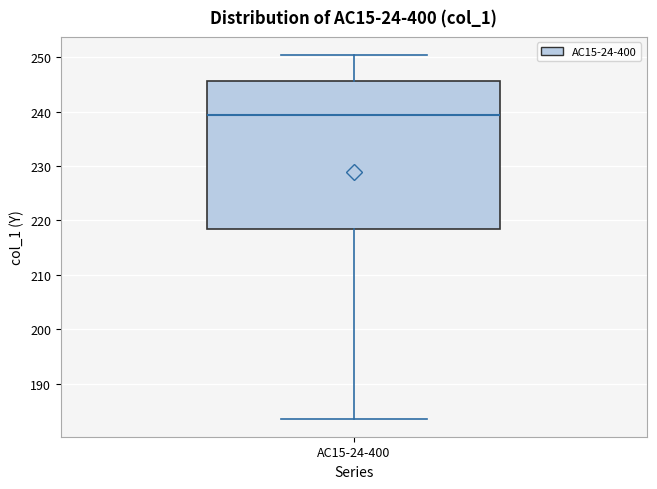

Transcribe this box plot: give where the median line is, the range the box spans, and where the two whiskers end, as read against the y-axis. The values are not printed on the chart, so give them approximately, as read against the axis.

median 239, box 218 to 246, whiskers 184 to 250